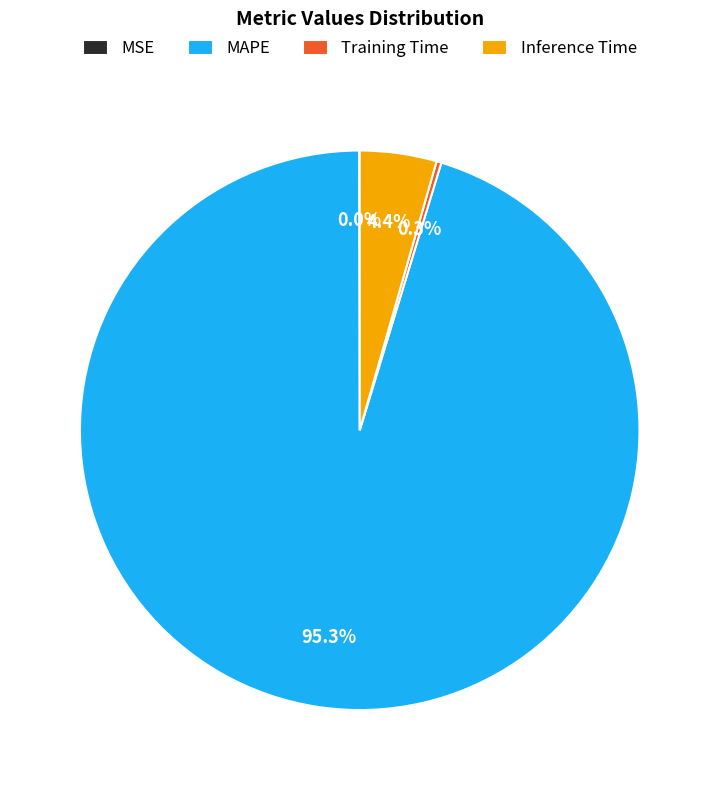

Which slice is the largest?

MAPE